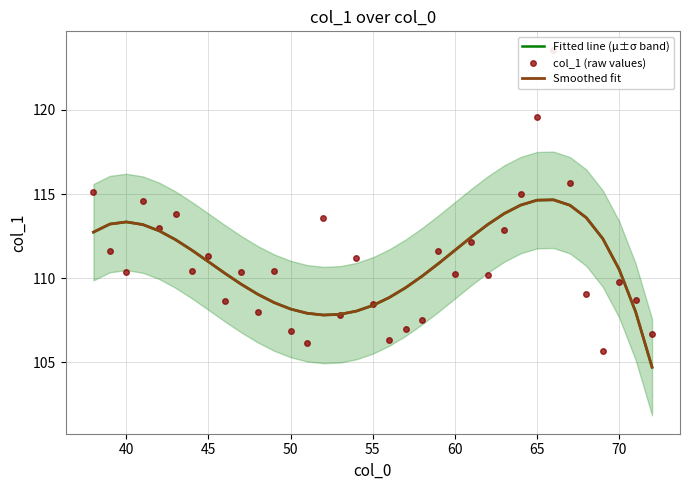

Is the value of Fitted line (μ±σ band) at 10 greater than the value of Smoothed fit at 29?

No